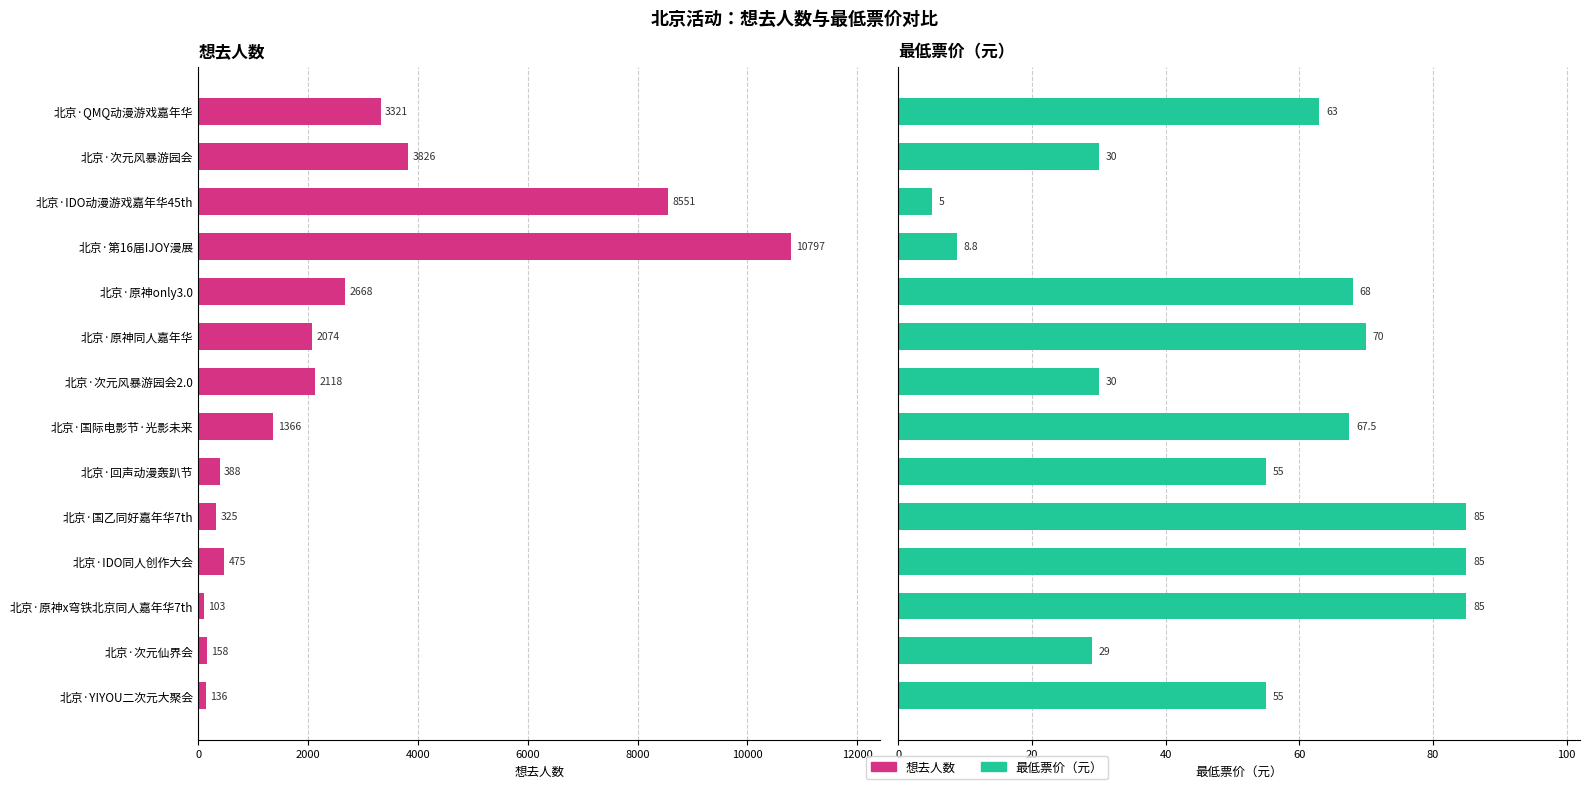

Are the bars horizontal?

Yes